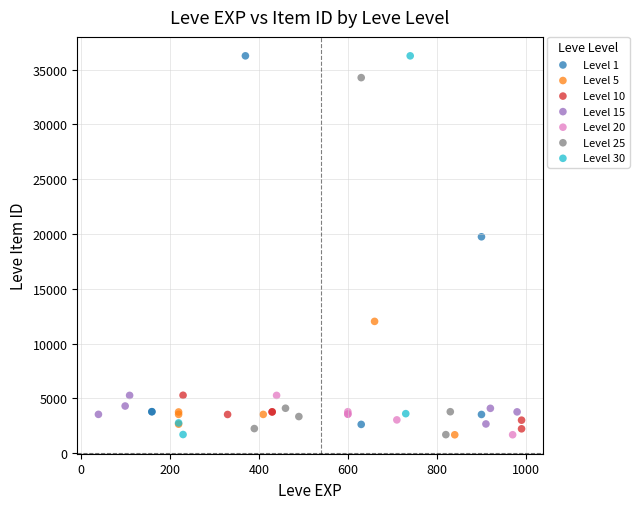

Which series has the largest Y range (max minus min)?

Level 30